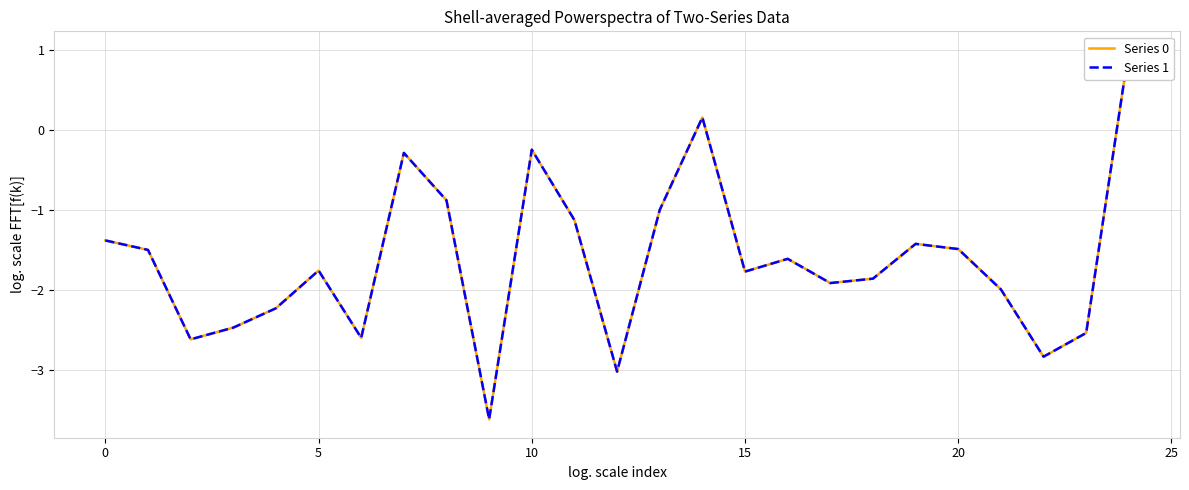

What is the total value across all series at 16?

-3.2